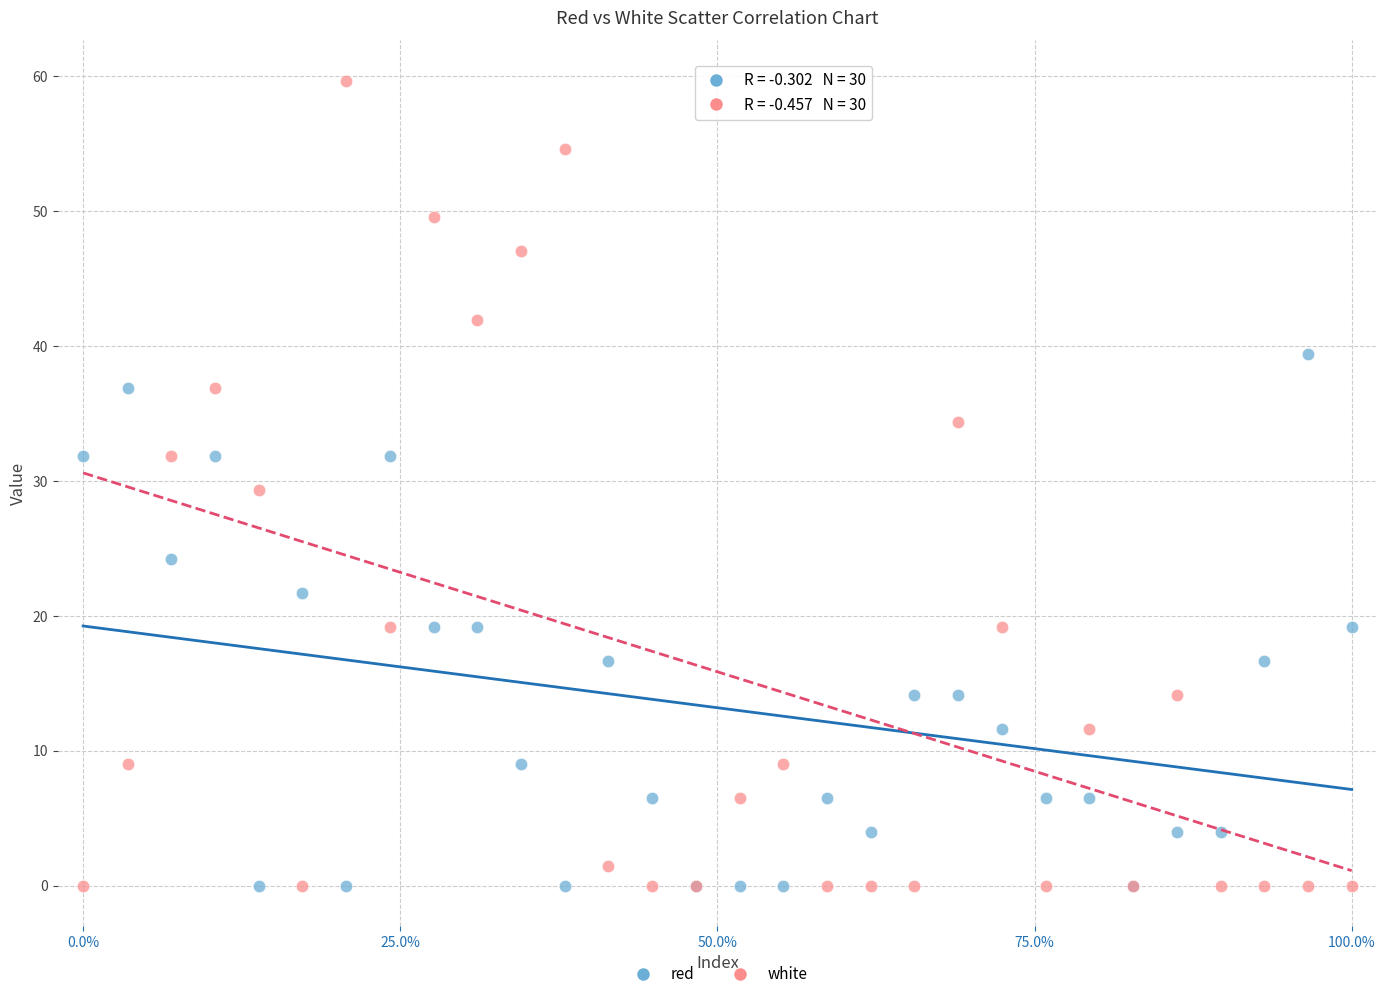

Which series has the largest Y range (max minus min)?

white